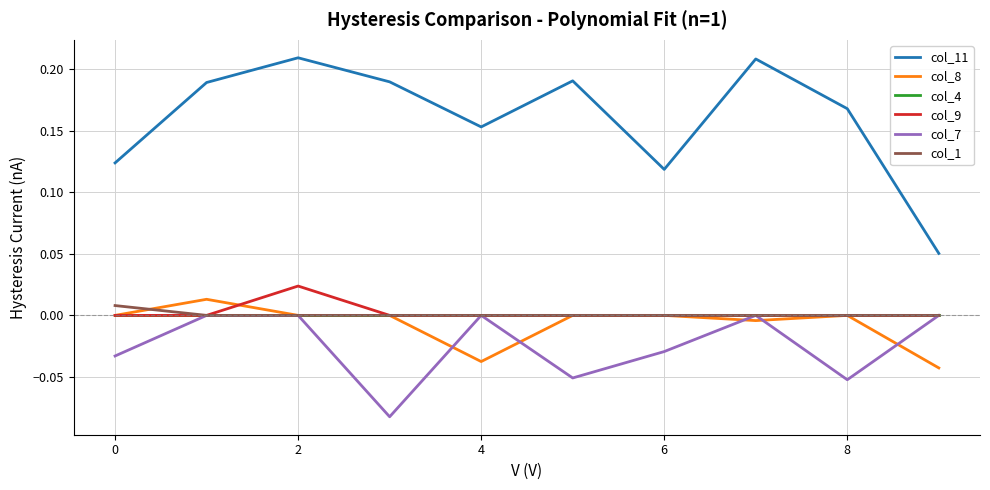

True or false: col_11 and col_9 intersect in this chart.

False